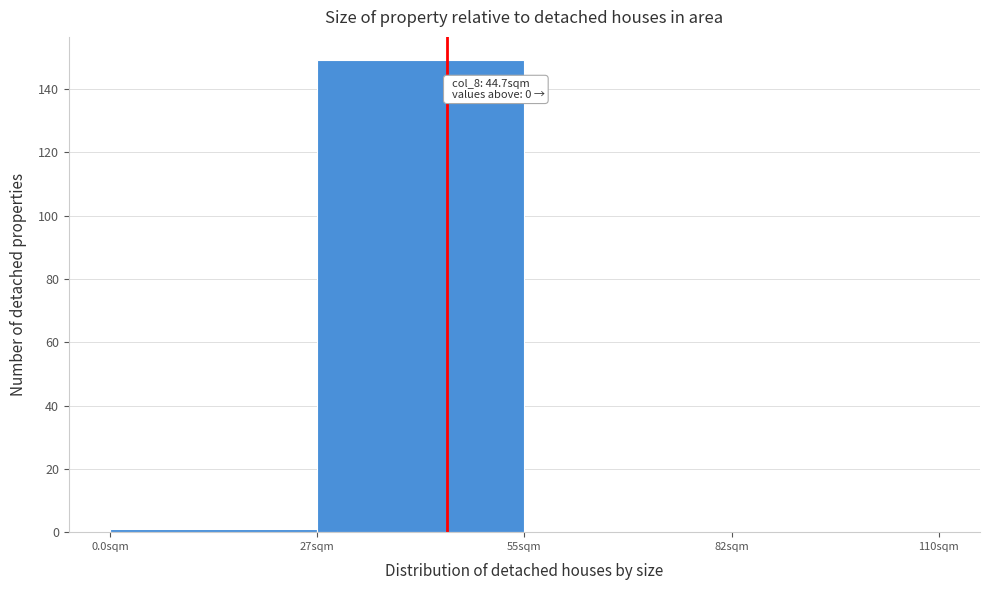

Which range on the x-axis has the tallest bar?

27.5 to 55.0